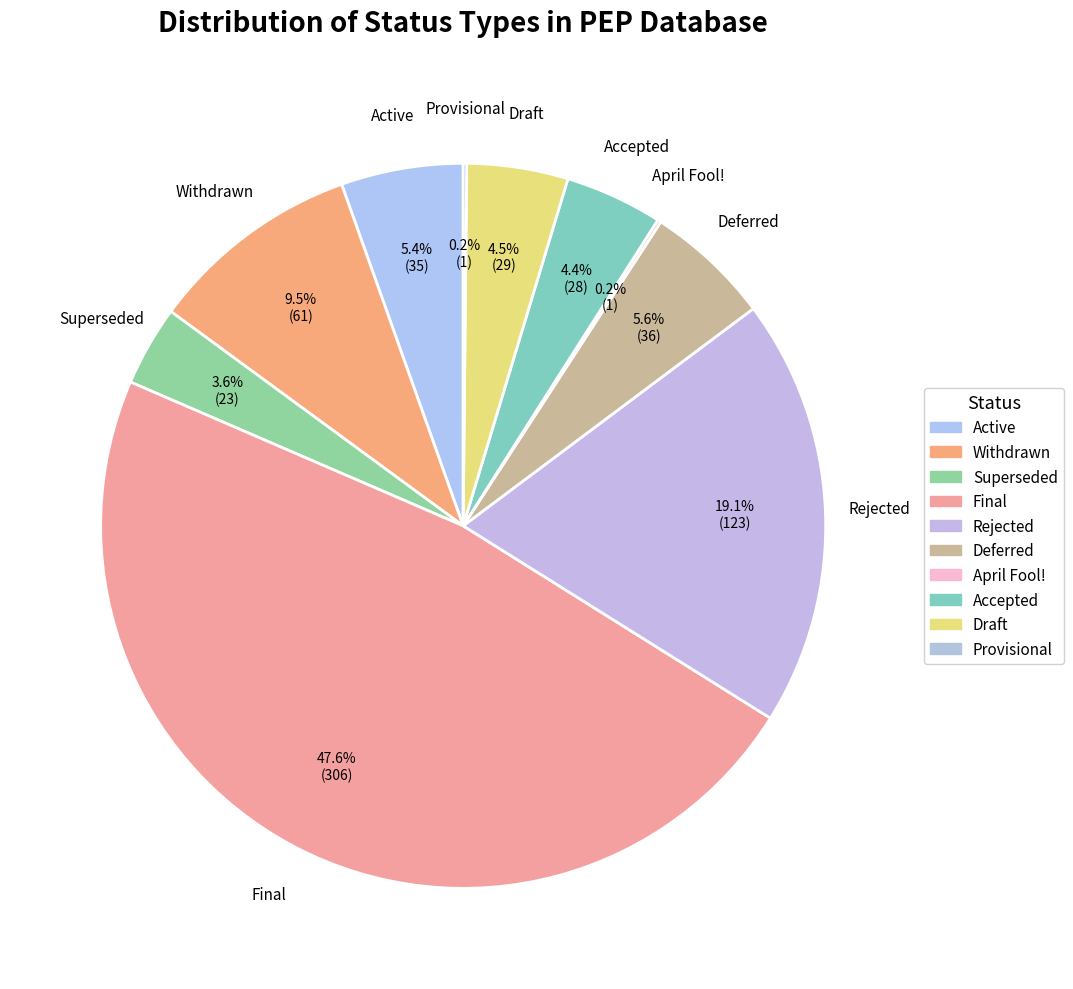

To the nearest percent, what is the difference between the largest and smallest slice percentages?

47%